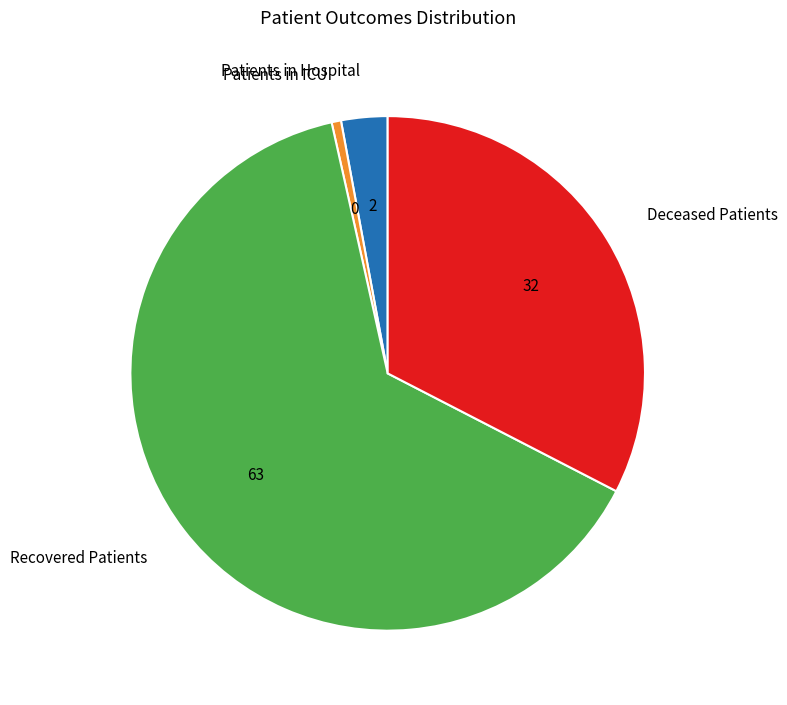

Is it true that Patients in ICU is 15% of the pie?

False